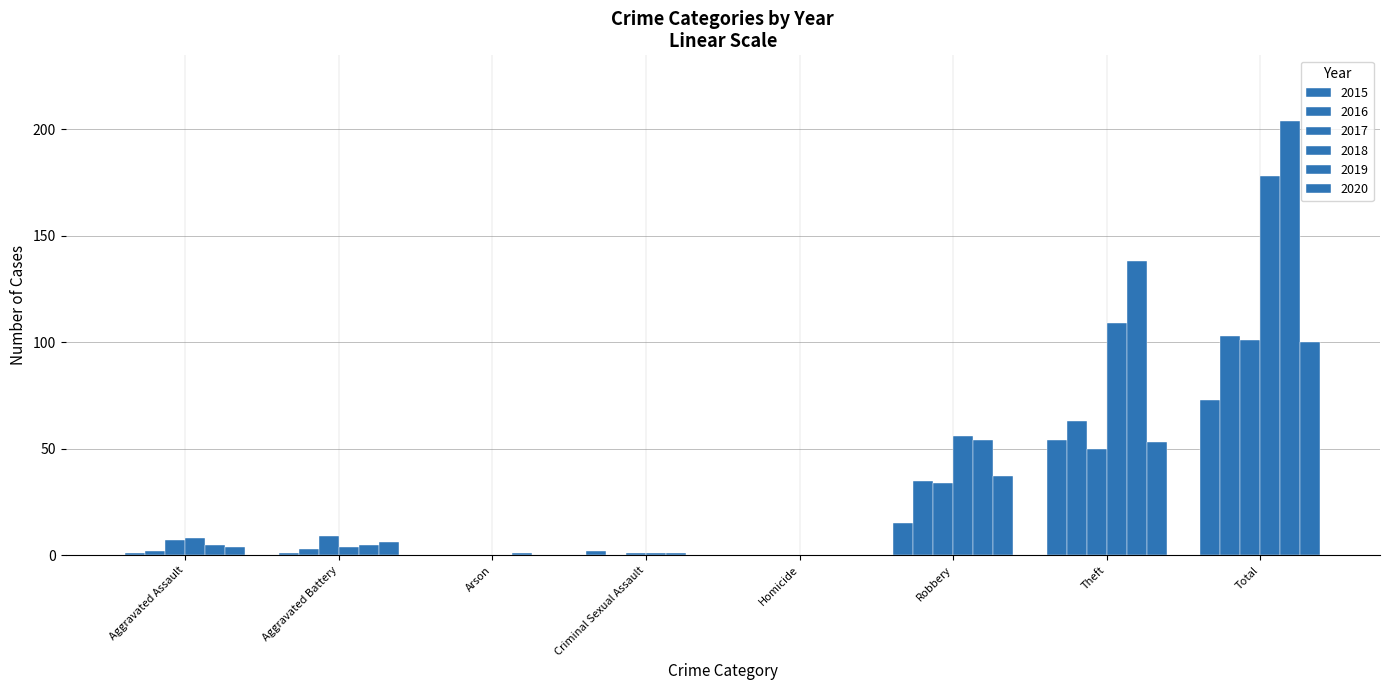

At how many categories does at least one series exceed 102?

2